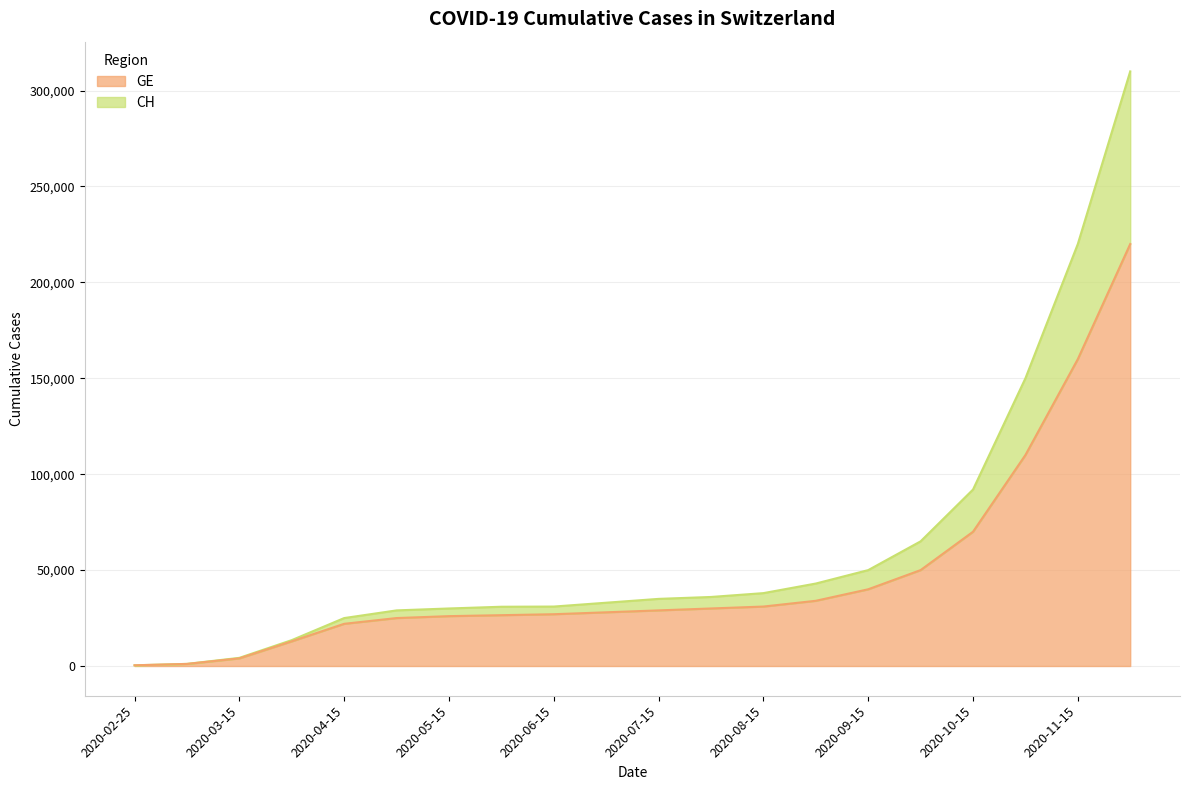

True or false: CH and GE intersect in this chart.

False